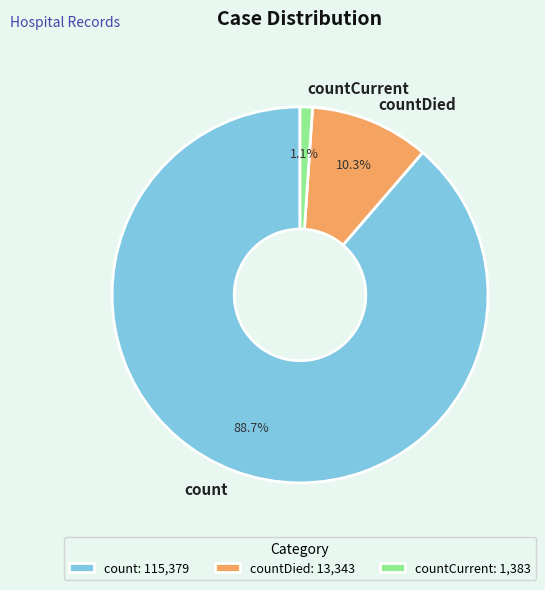

How many slices are in this pie chart?

3